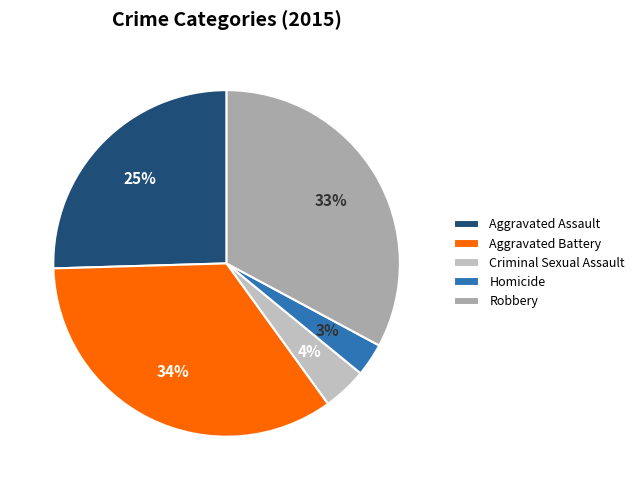

Which slice is the smallest?

Homicide